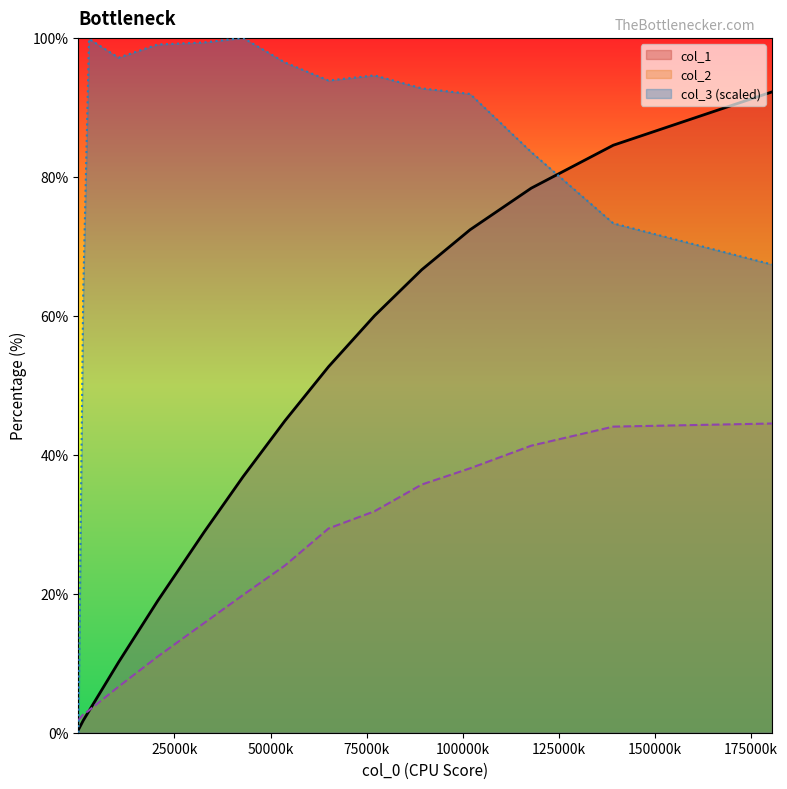

Rank the series by their maximum value, from highest to lowest.

col_3 (scaled), col_1, col_2